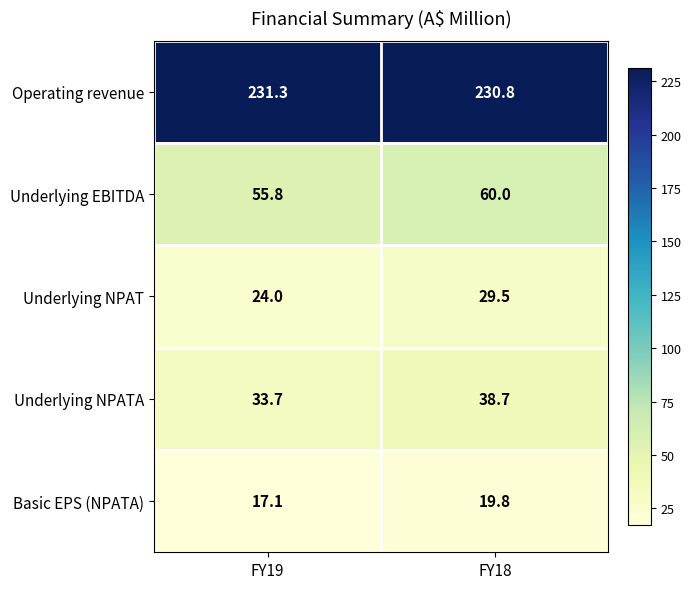

Which label corresponds to the largest value in the chart?

FY19